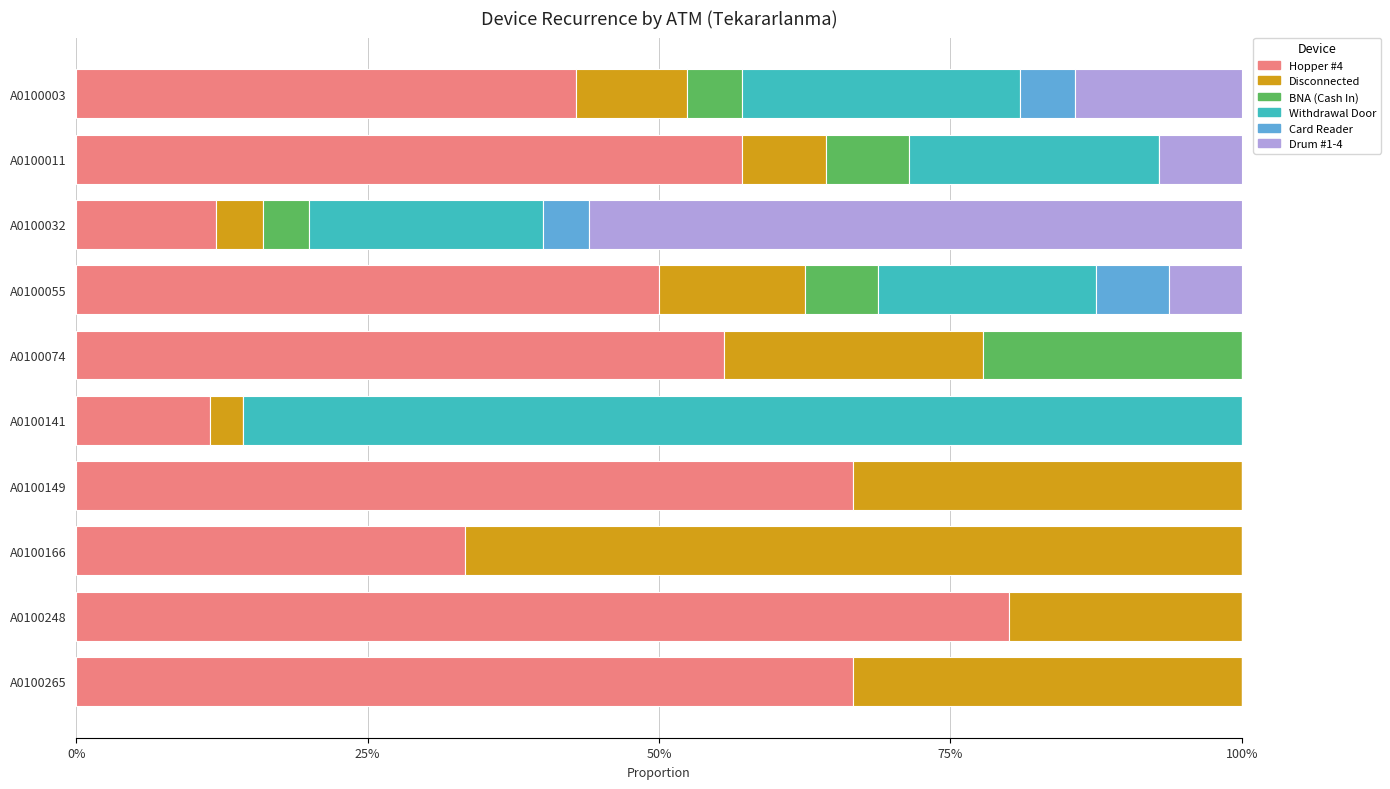

What are all the series names shown in the legend?

Hopper #4, Disconnected, BNA (Cash In), Withdrawal Door, Card Reader, Drum #1-4